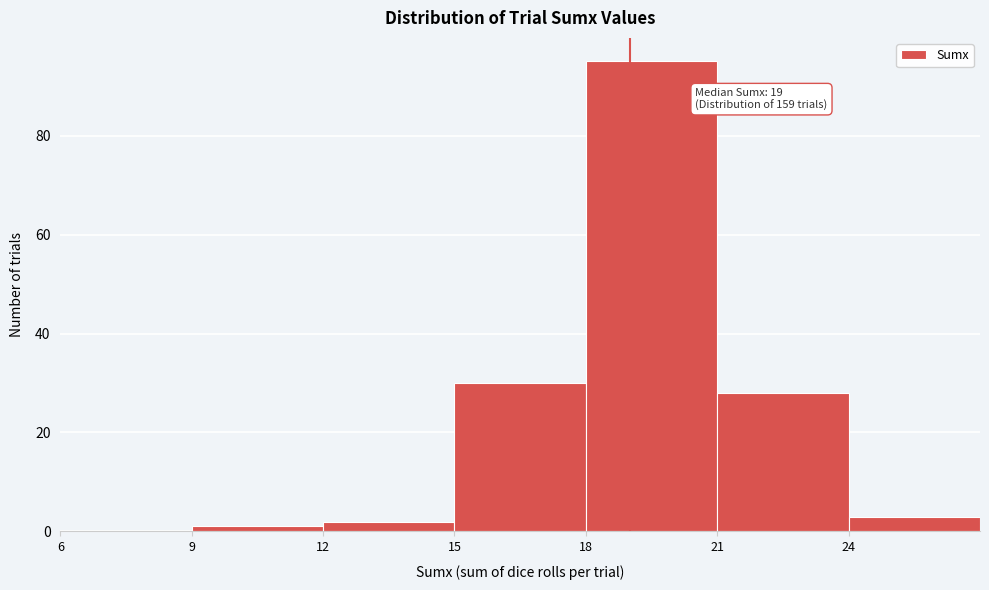

Over which range of the x-axis is the bar tallest?

18 to 21